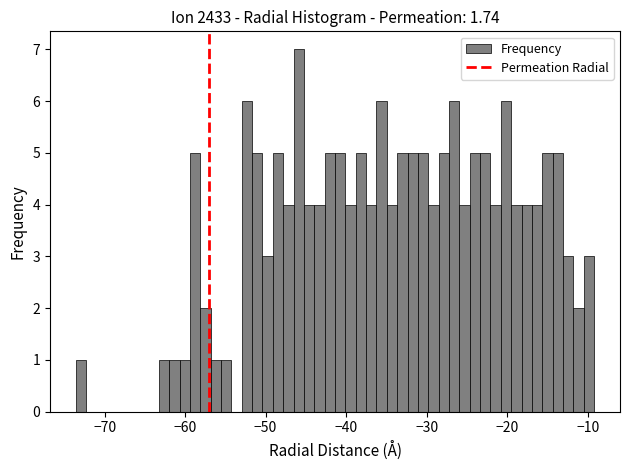

Around what value on the x-axis is the tallest bar? Give the approximate position of its centre, as read against the axis.

-46